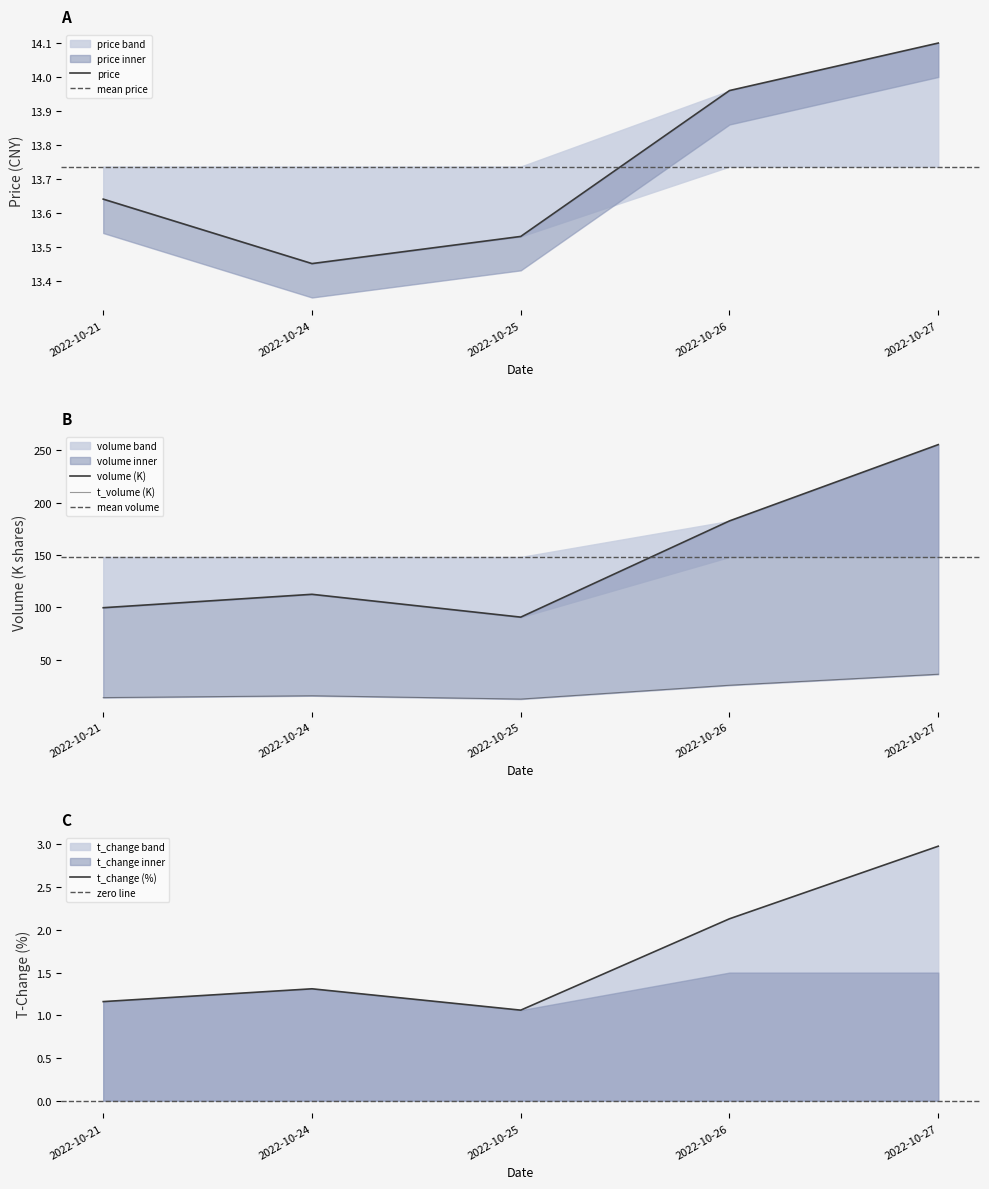

In price, how many points are lower than both neighbors (excluding endpoints)?

1